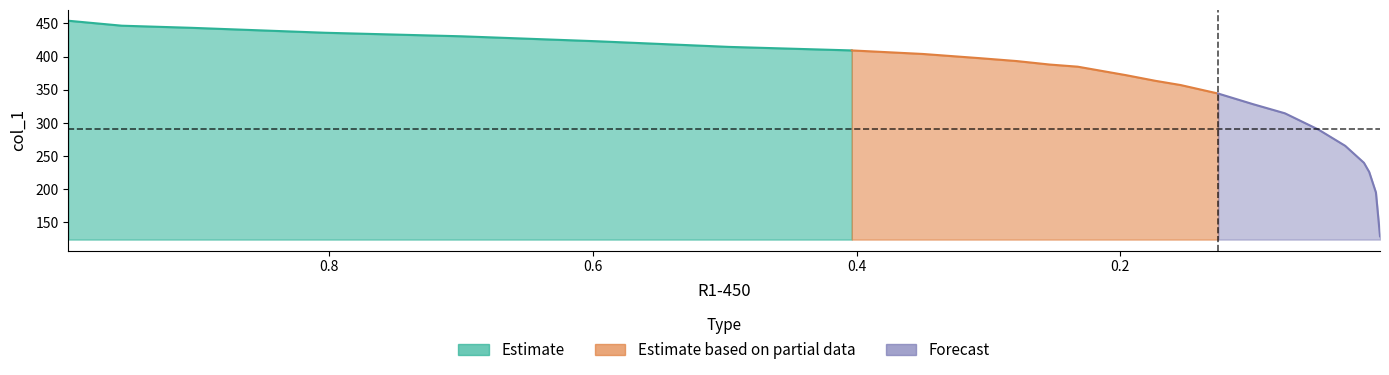

At which label is the value closest to 291?

0.0497